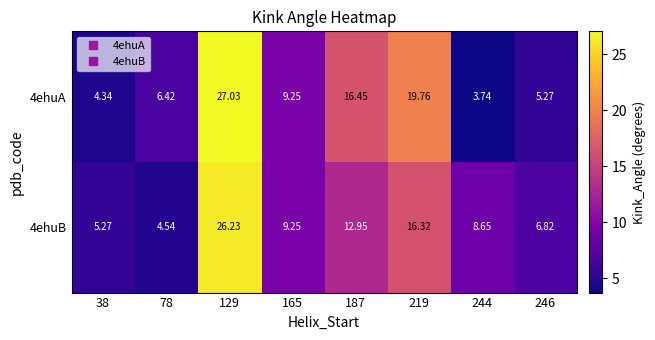

Is the value of 4ehuA at 246 greater than the value of 4ehuB at 246?

No